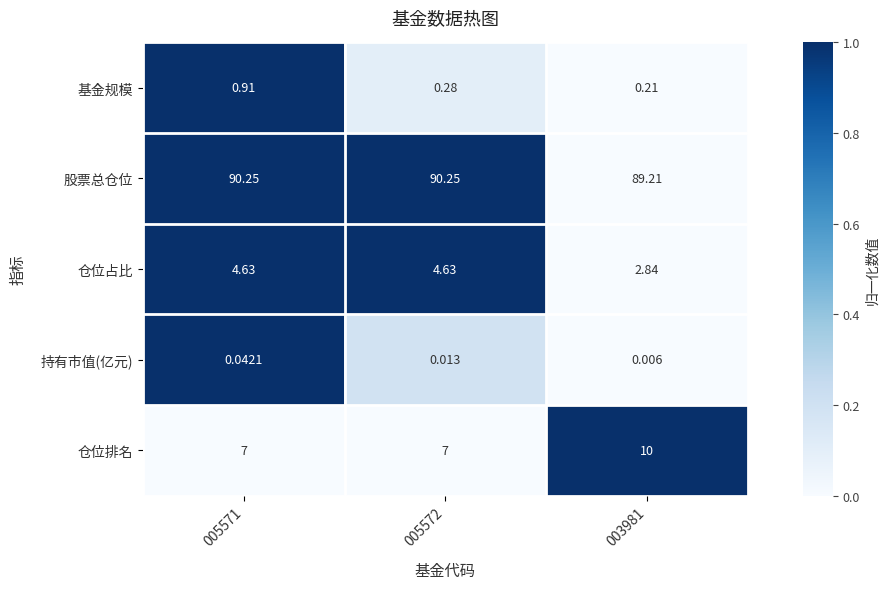

Rank the series by their maximum value, from highest to lowest.

股票总仓位, 仓位排名, 仓位占比, 基金规模, 持有市值(亿元)